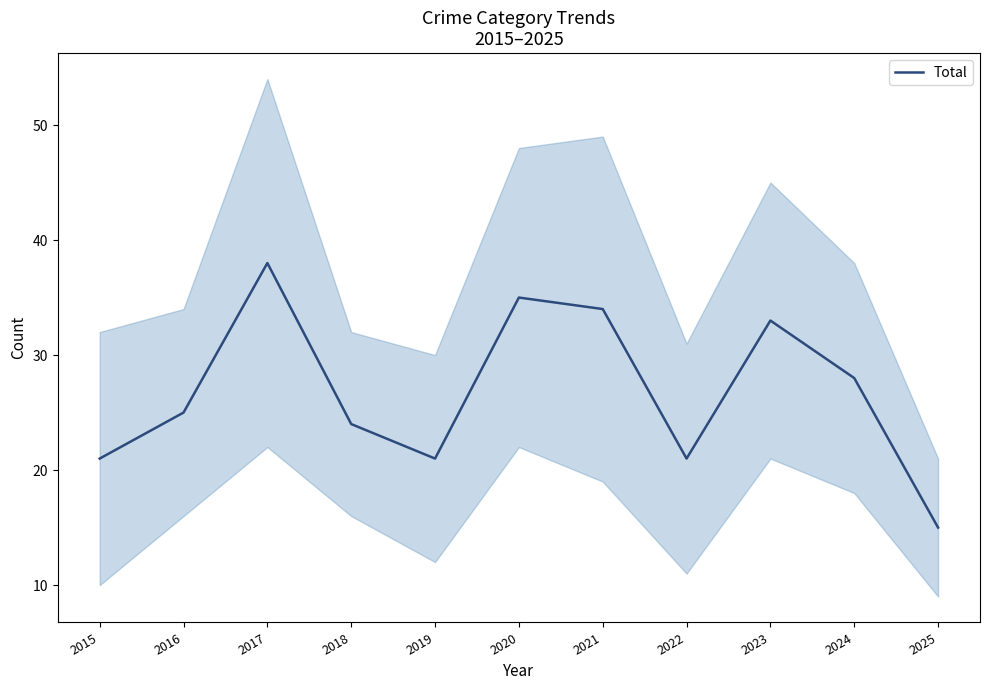

What is the value of the 11th point from the left?

15